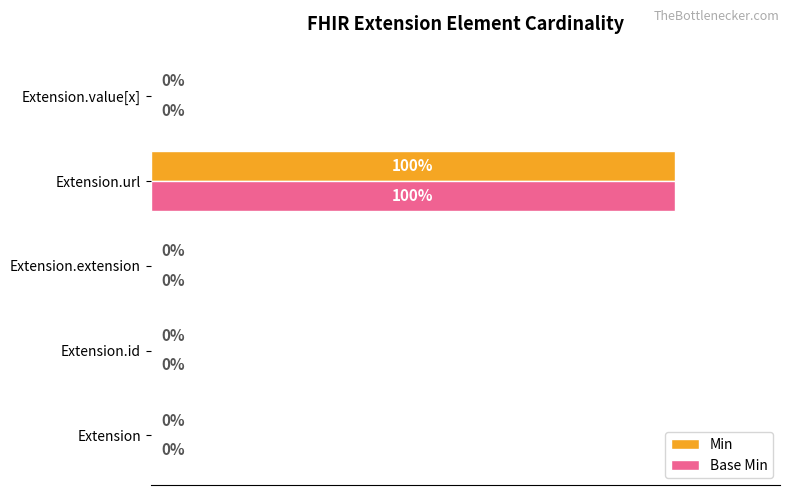

At which category is the sum across all series the highest?

Extension.url